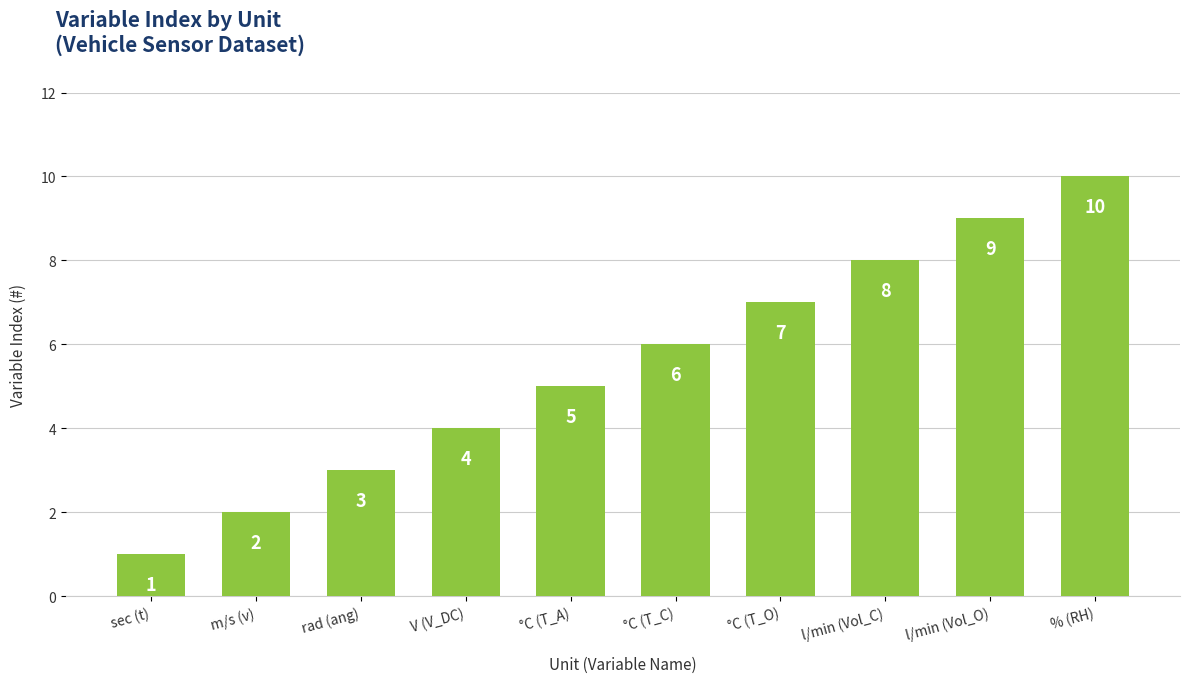

List the labels in order of value, largest first.

% (RH), l/min (Vol_O), l/min (Vol_C), °C (T_O), °C (T_C), °C (T_A), V (V_DC), rad (ang), m/s (v), sec (t)